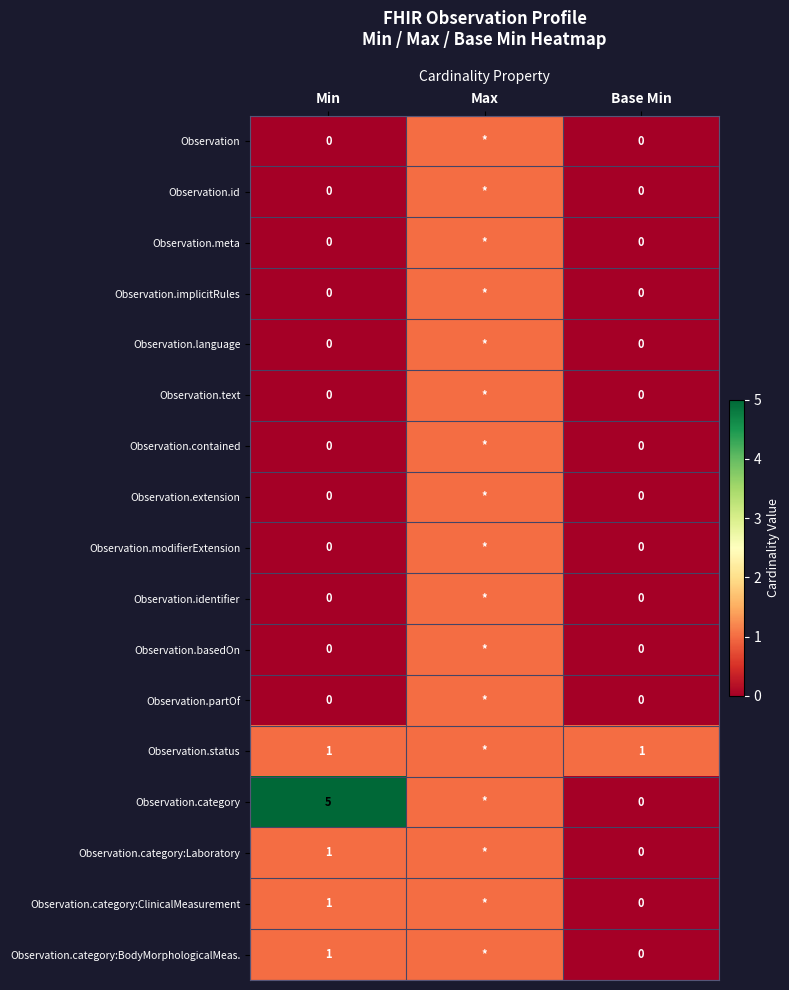

Between Min and Base Min, which series saw the biggest shift?

Observation.category